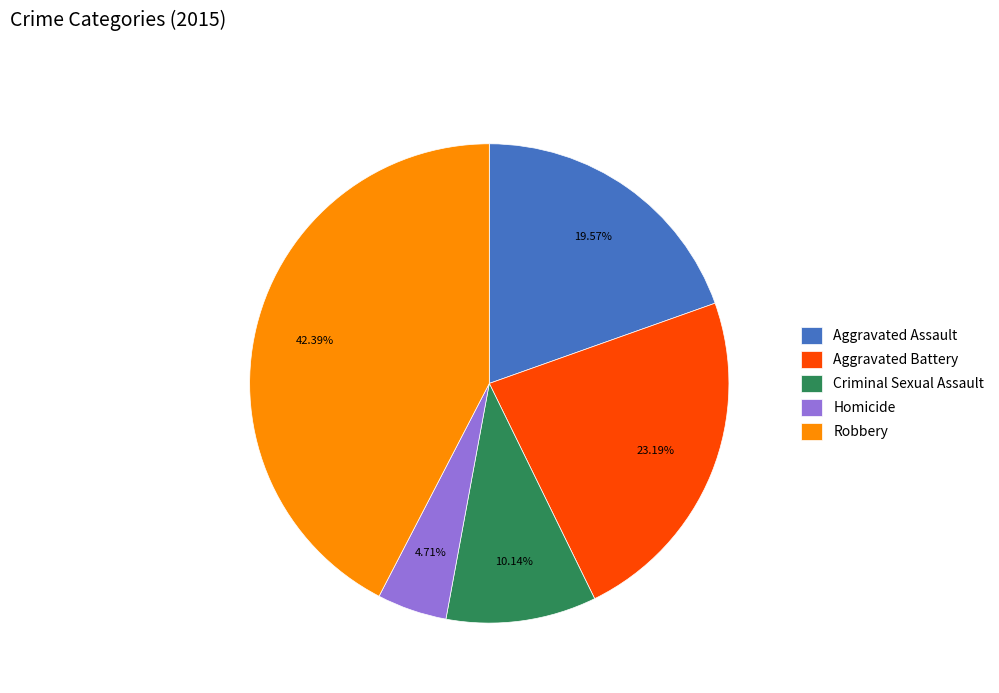

To the nearest percent, what is the average slice percentage?

20%